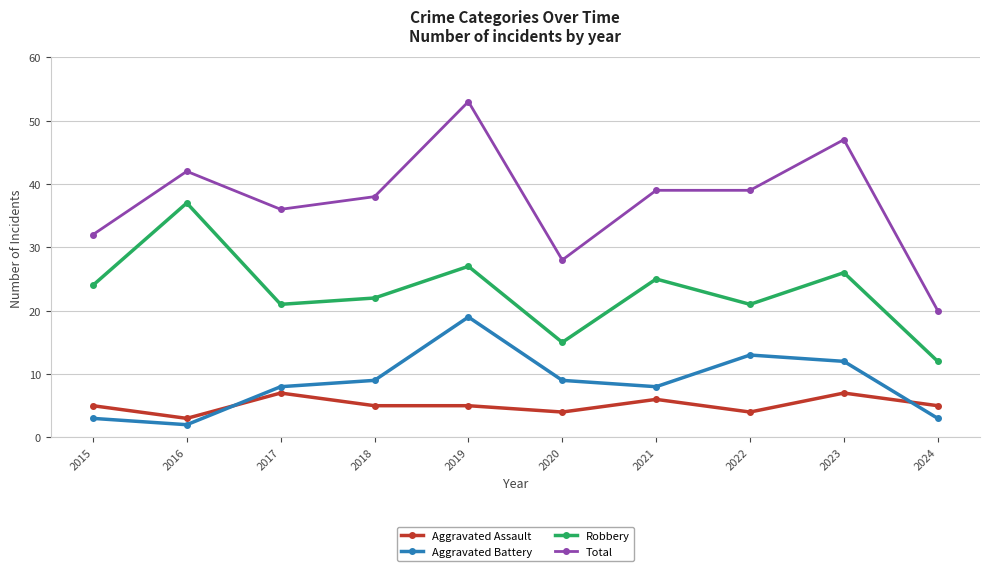

Reading right to left, what are all the values shown in this chart?

Aggravated Assault: 2024=5	2023=7	2022=4	2021=6	2020=4	2019=5	2018=5	2017=7	2016=3	2015=5
Aggravated Battery: 2024=3	2023=12	2022=13	2021=8	2020=9	2019=19	2018=9	2017=8	2016=2	2015=3
Robbery: 2024=12	2023=26	2022=21	2021=25	2020=15	2019=27	2018=22	2017=21	2016=37	2015=24
Total: 2024=20	2023=47	2022=39	2021=39	2020=28	2019=53	2018=38	2017=36	2016=42	2015=32